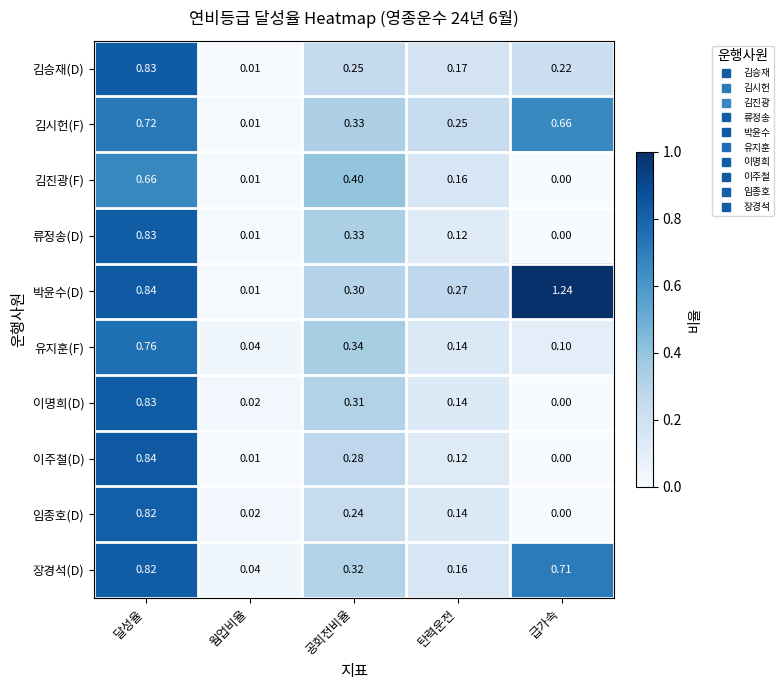

At which category does the chart reach its peak across all series?

급가속